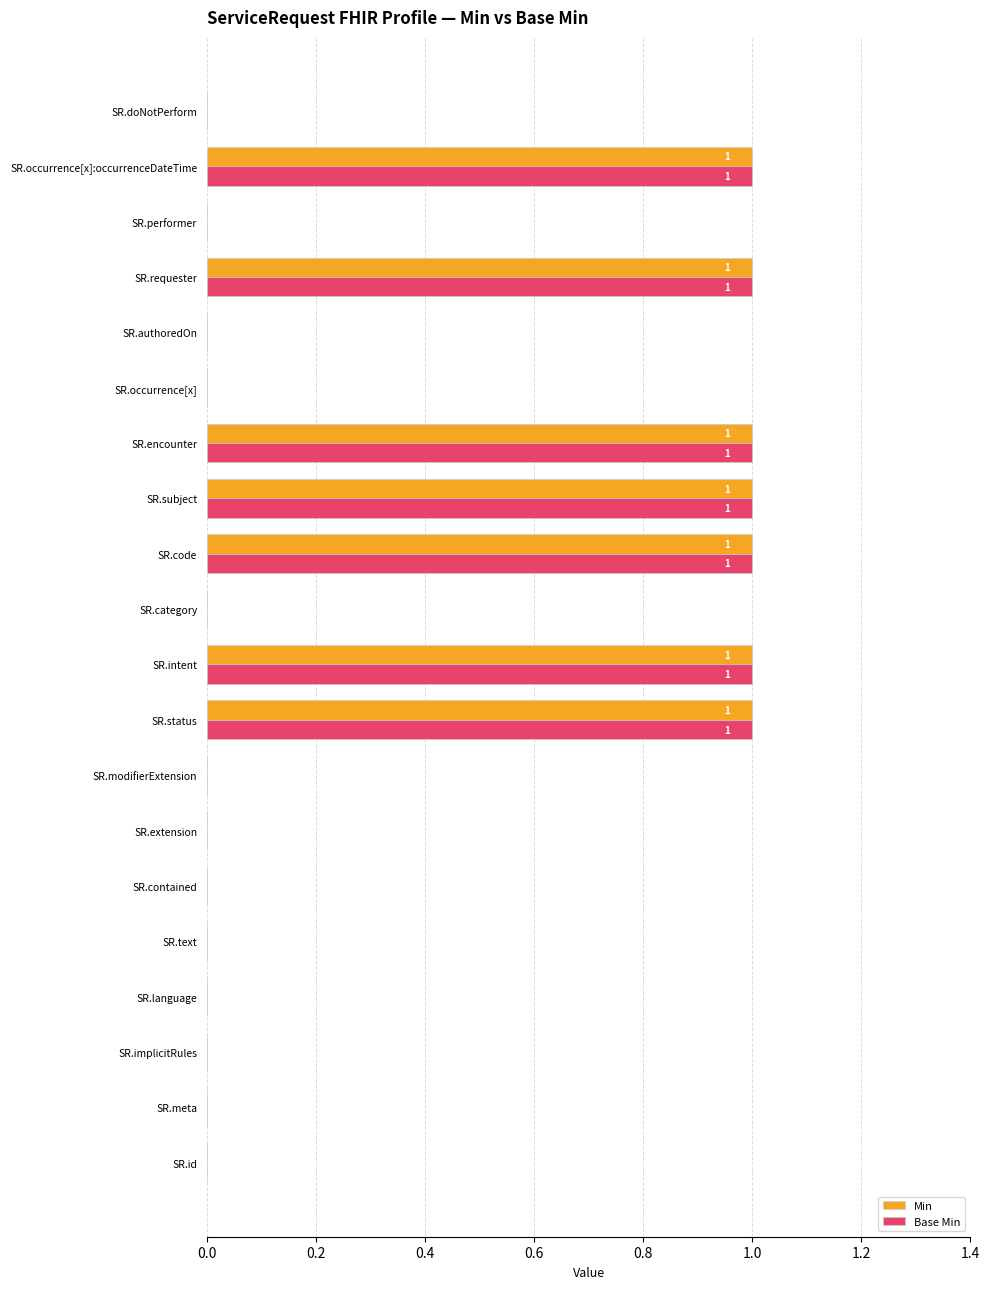

True or false: Base Min has a value of 0 at SR.meta.

True